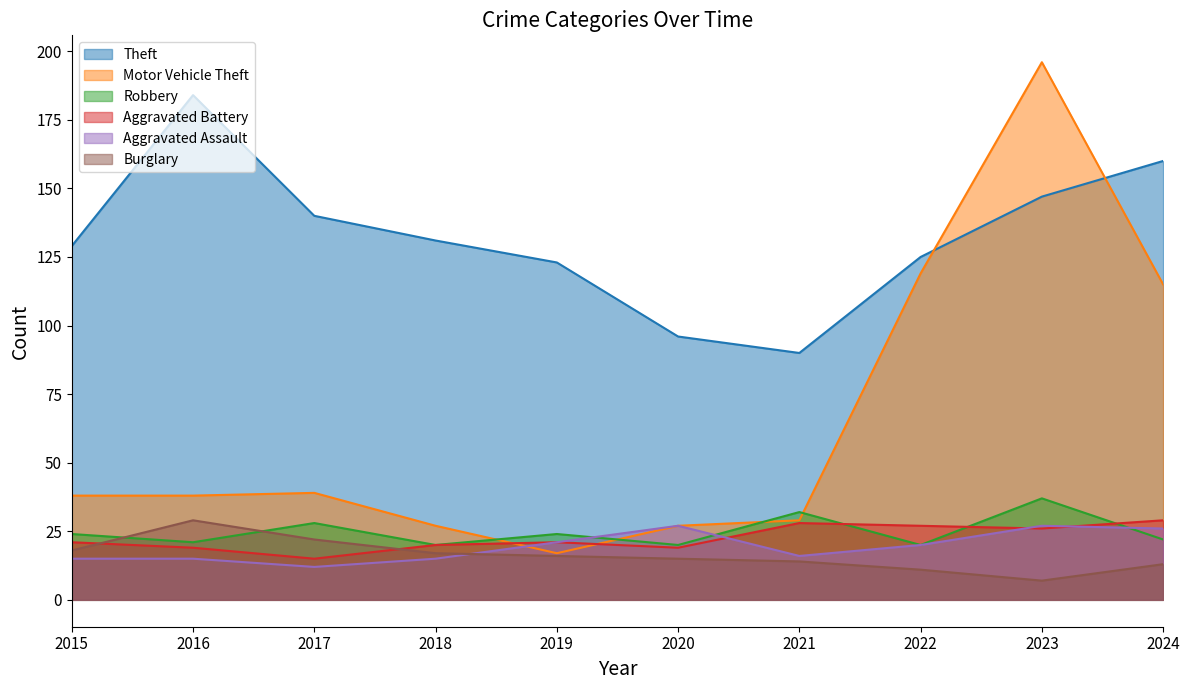

Rank the series at 2022 from lowest to highest value.

Burglary, Robbery, Aggravated Assault, Aggravated Battery, Motor Vehicle Theft, Theft